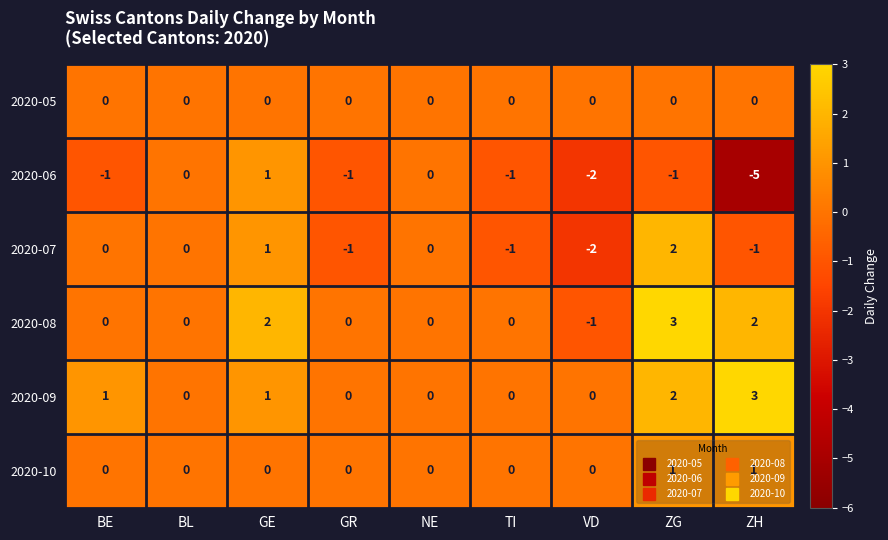

Which series has the largest range (max minus min)?

2020-06